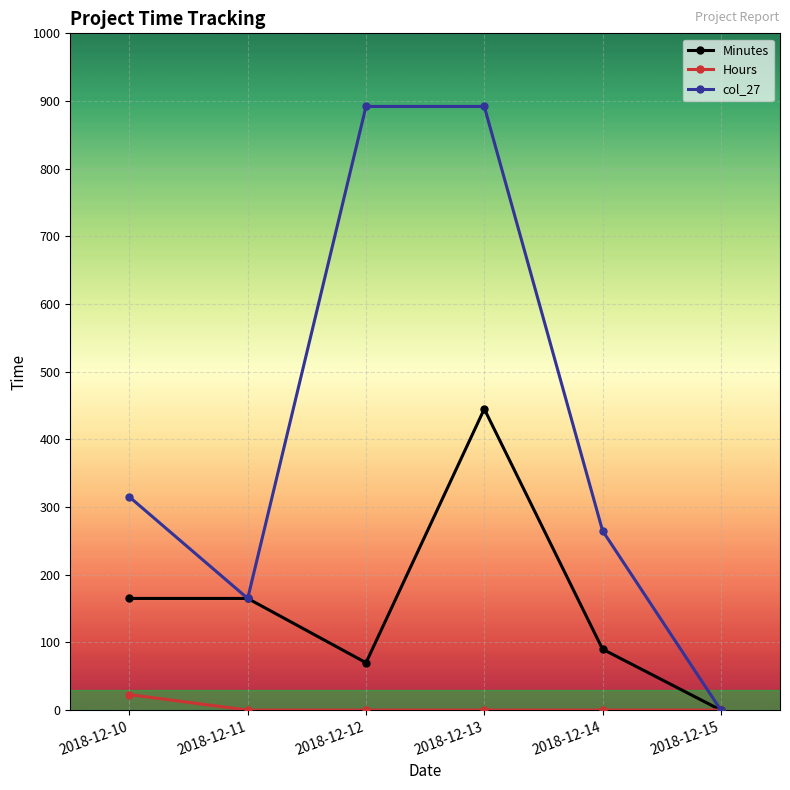

At which label does Minutes first exceed 164?

2018-12-10